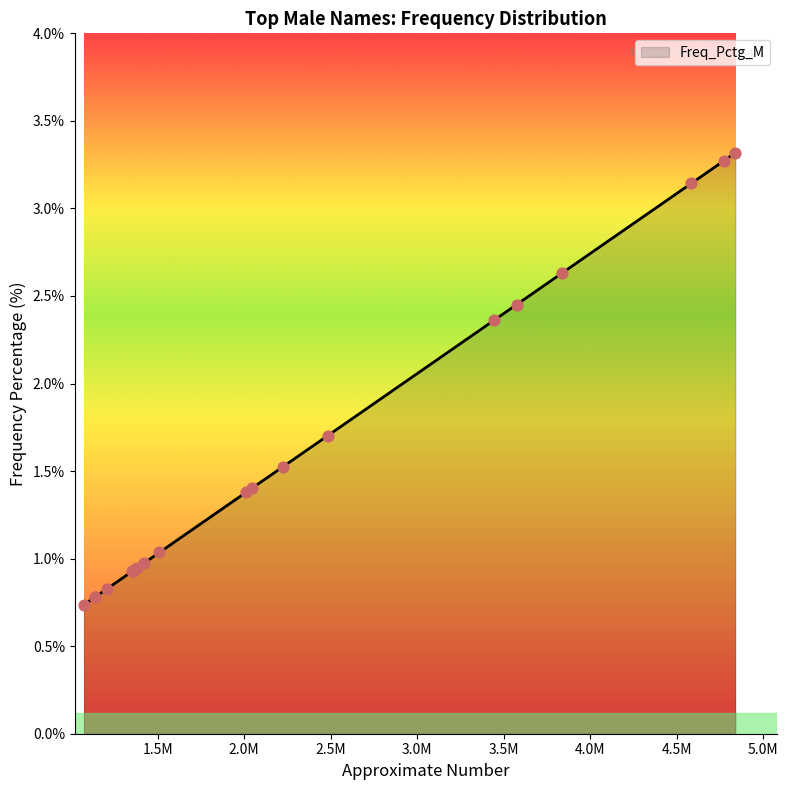

What is the minimum value shown in the chart?

0.7